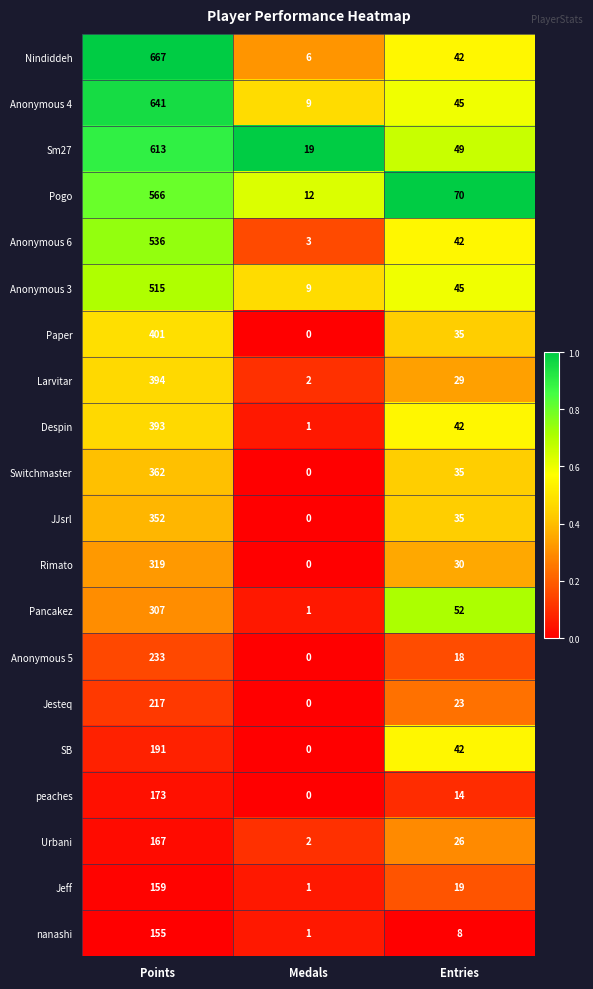

The value of SB at Entries is 42. True or false?

True